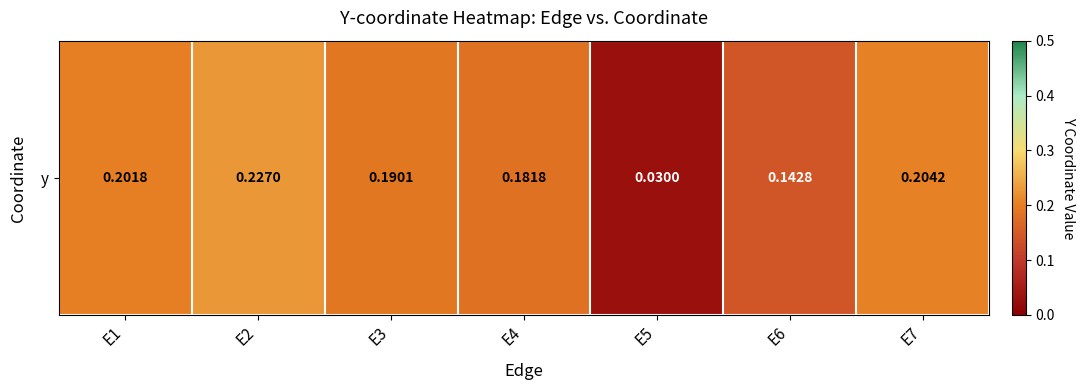

What is the maximum value shown in the chart?

0.2